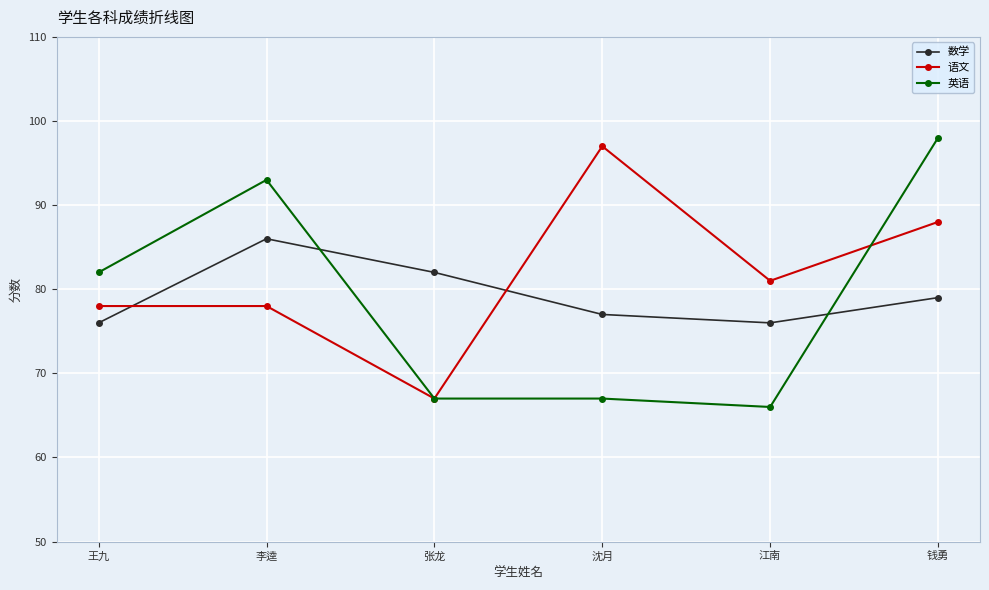

Reading left to right, what are all the values shown in this chart?

数学: 王九=76	李逵=86	张龙=82	沈月=77	江南=76	钱勇=79
语文: 王九=78	李逵=78	张龙=67	沈月=97	江南=81	钱勇=88
英语: 王九=82	李逵=93	张龙=67	沈月=67	江南=66	钱勇=98